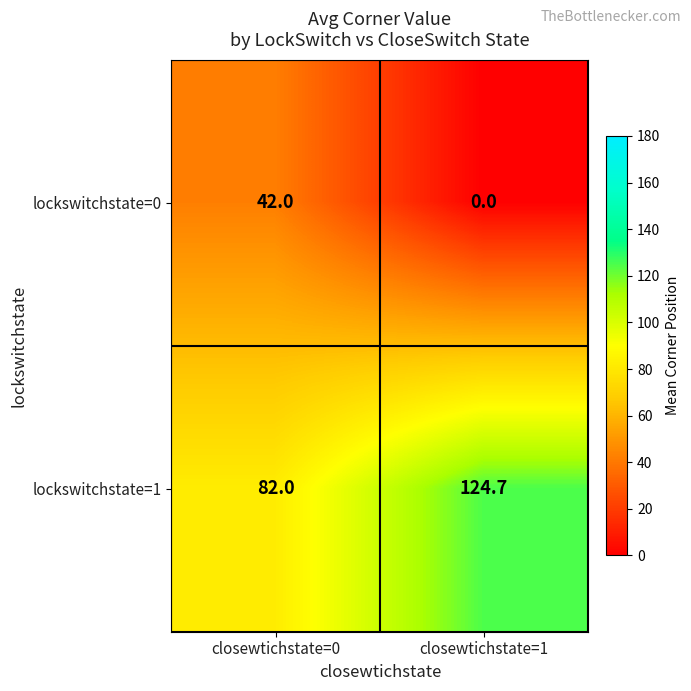

How many series are shown in this chart?

2